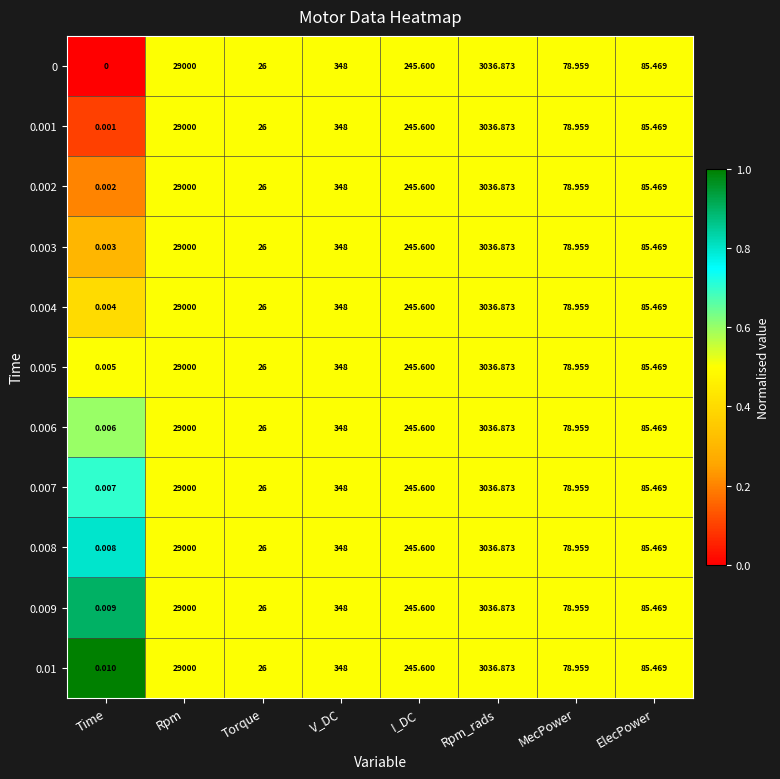

What is the total value across all series at Rpm?

319000.0